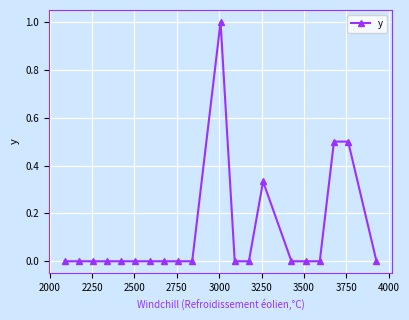

True or false: there are more than 0 points higher than both neighbors.

True